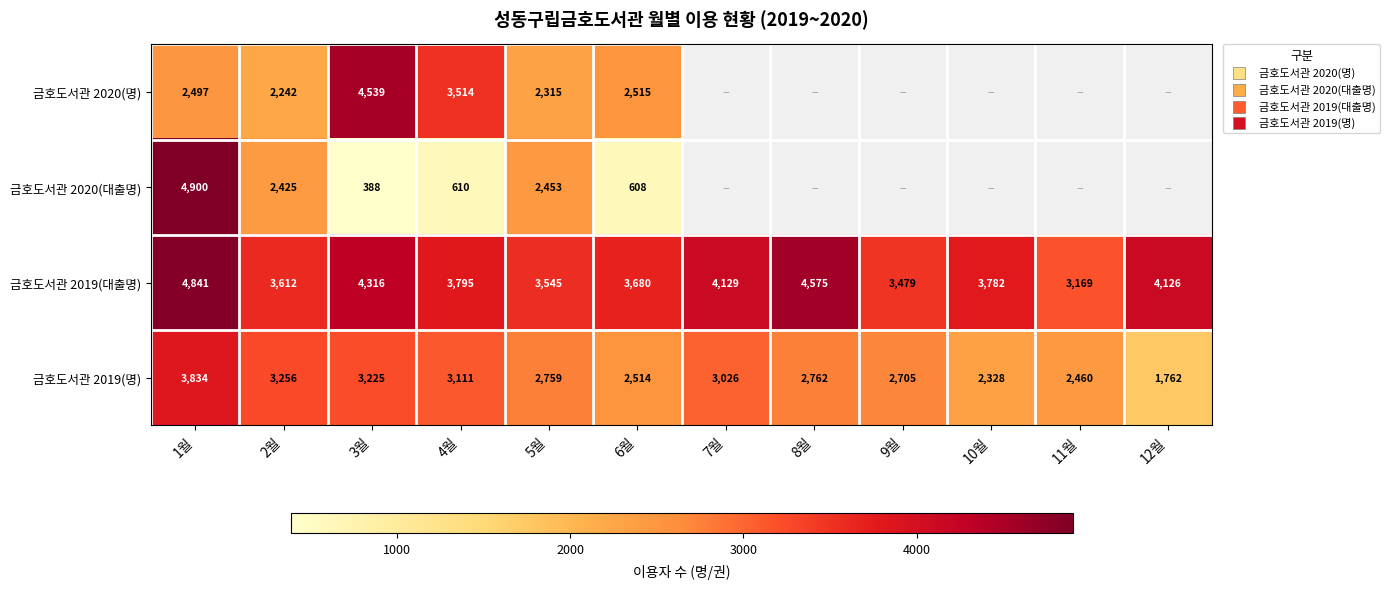

What is the average value of the 금호도서관 2019(대출명) series?

3921